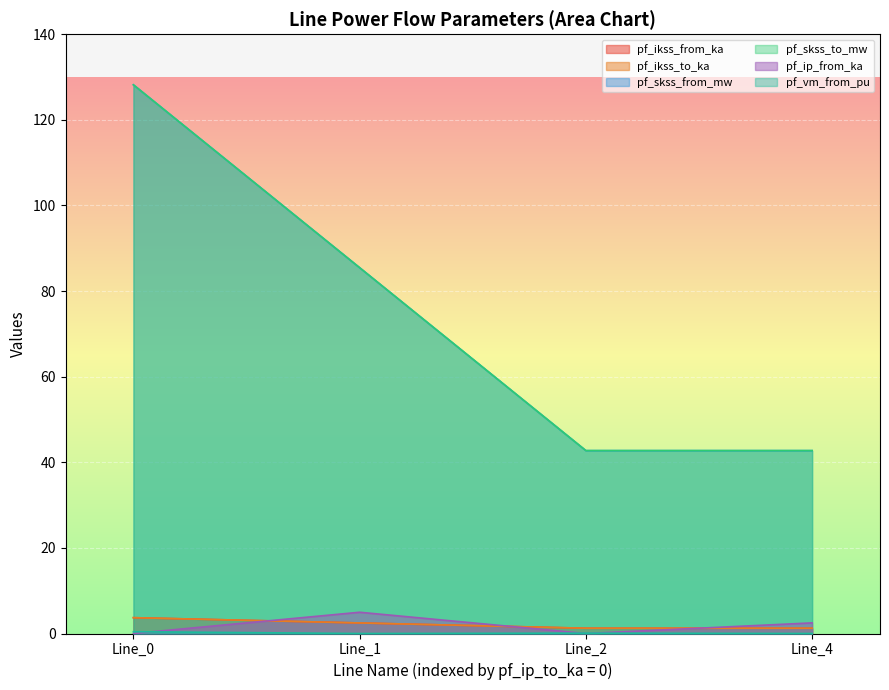

What is the sum of all pf_ikss_to_ka values?

8.6